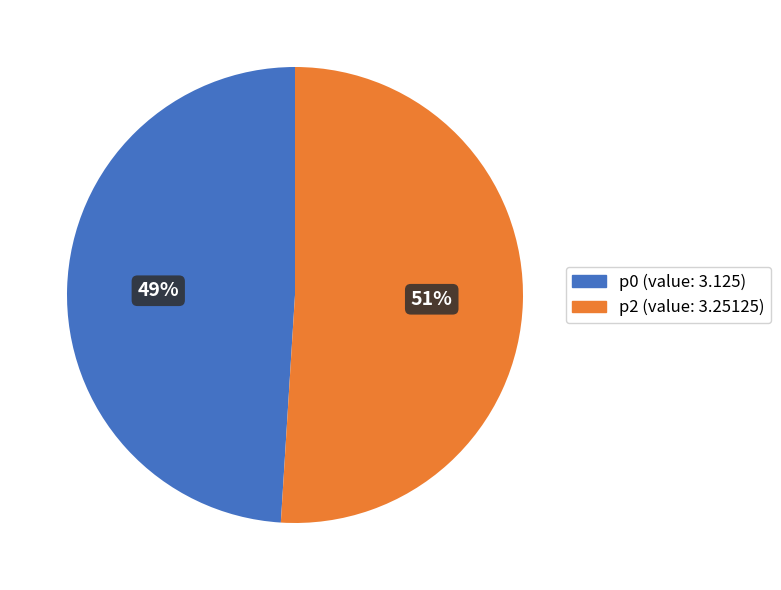

To the nearest percent, what is the average slice percentage?

50%